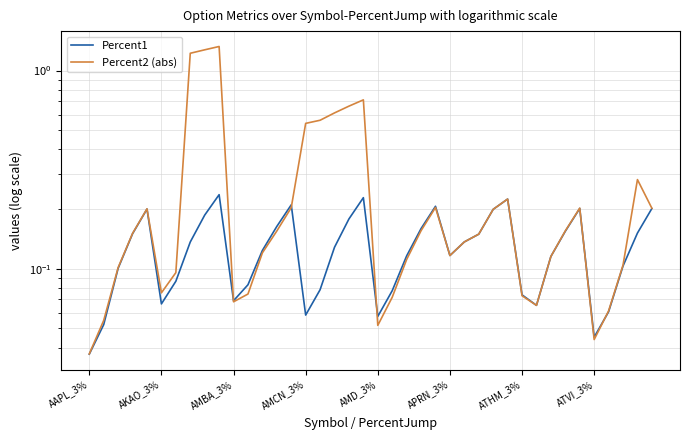

In Percent1, how many points are higher than both neighbors (excluding endpoints)?

7